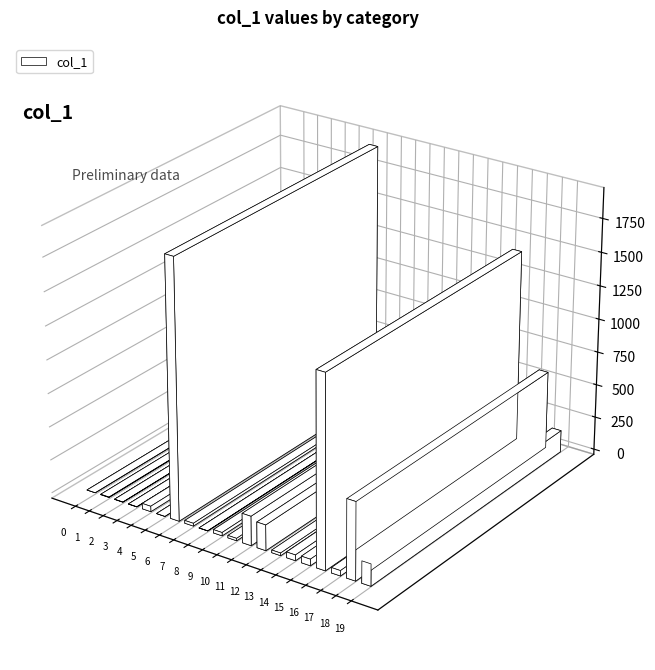

Count the number of values greater than 40.

9